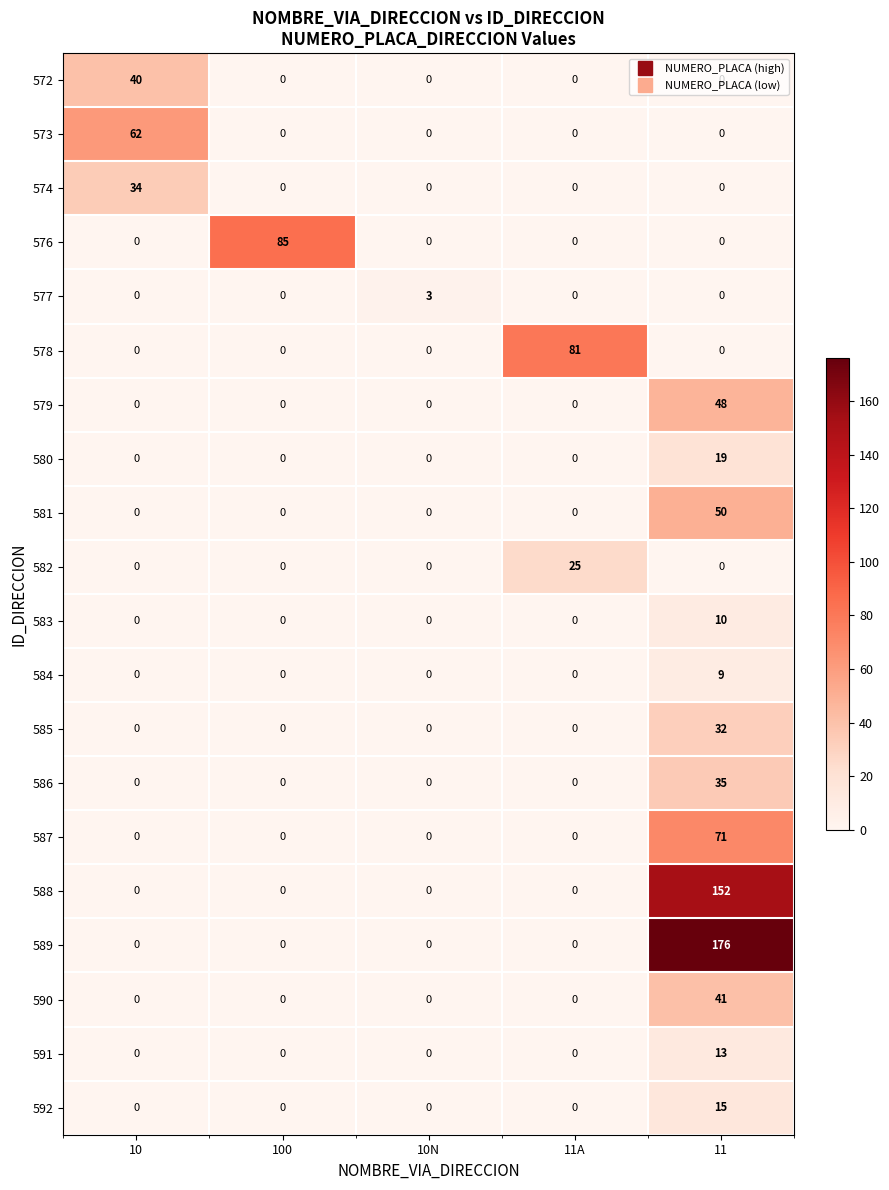

What is the difference between the highest and lowest values at 100?

85